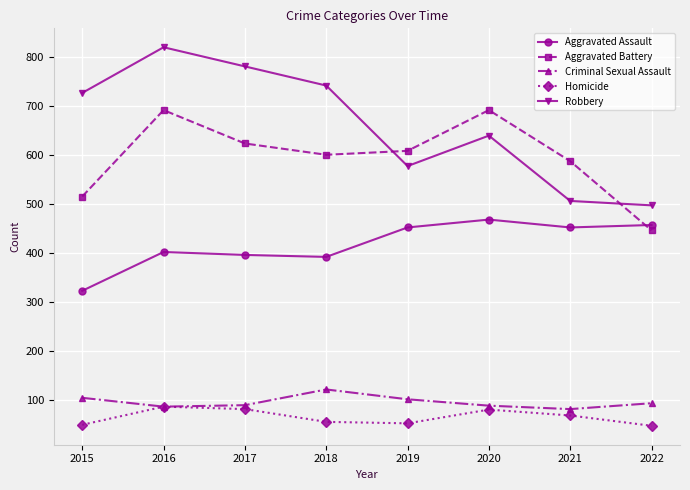

At which category is the sum across all series the highest?

2016